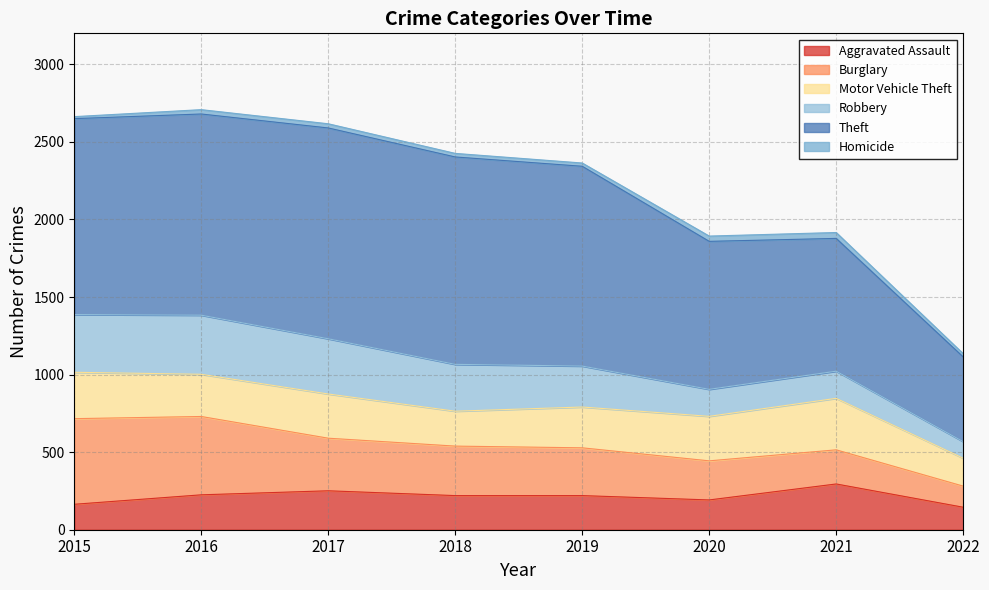

Which category has the lowest value in the Burglary series?

2022